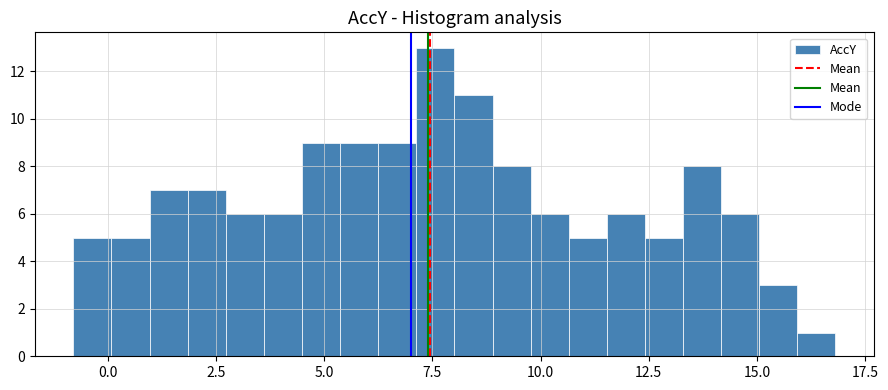

Around what value on the x-axis is the tallest bar? Give the approximate position of its centre, as read against the axis.

7.5